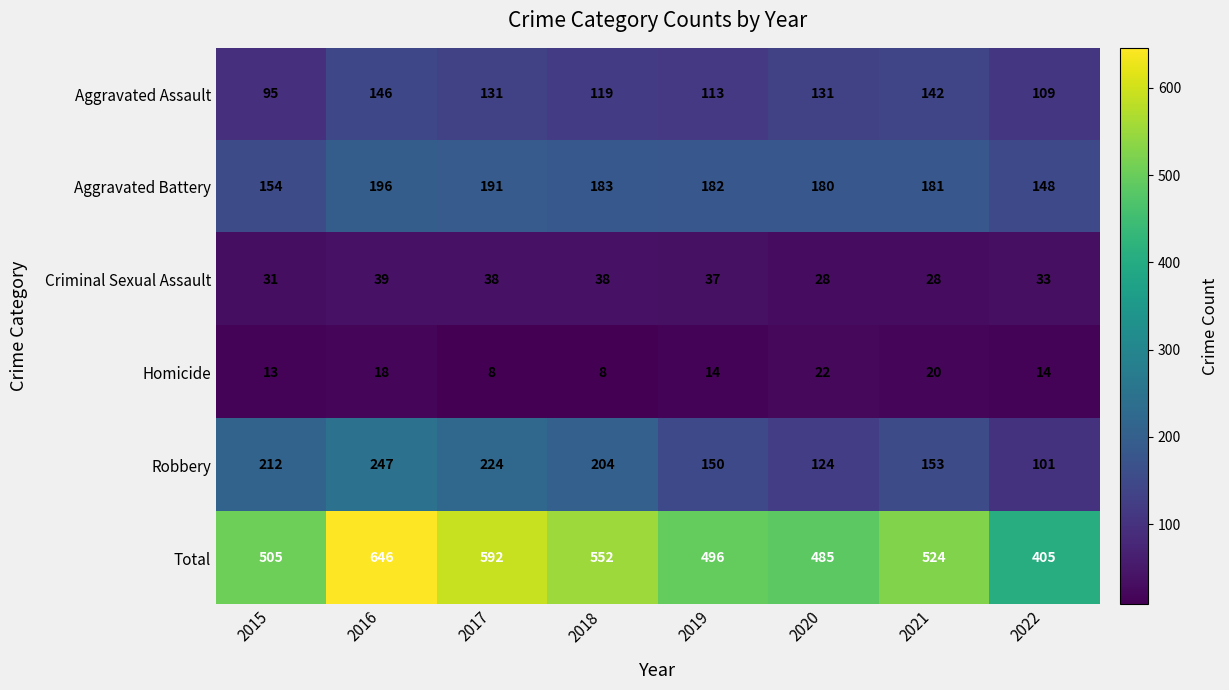

Which series changed the most between 2019 and 2020?

Robbery